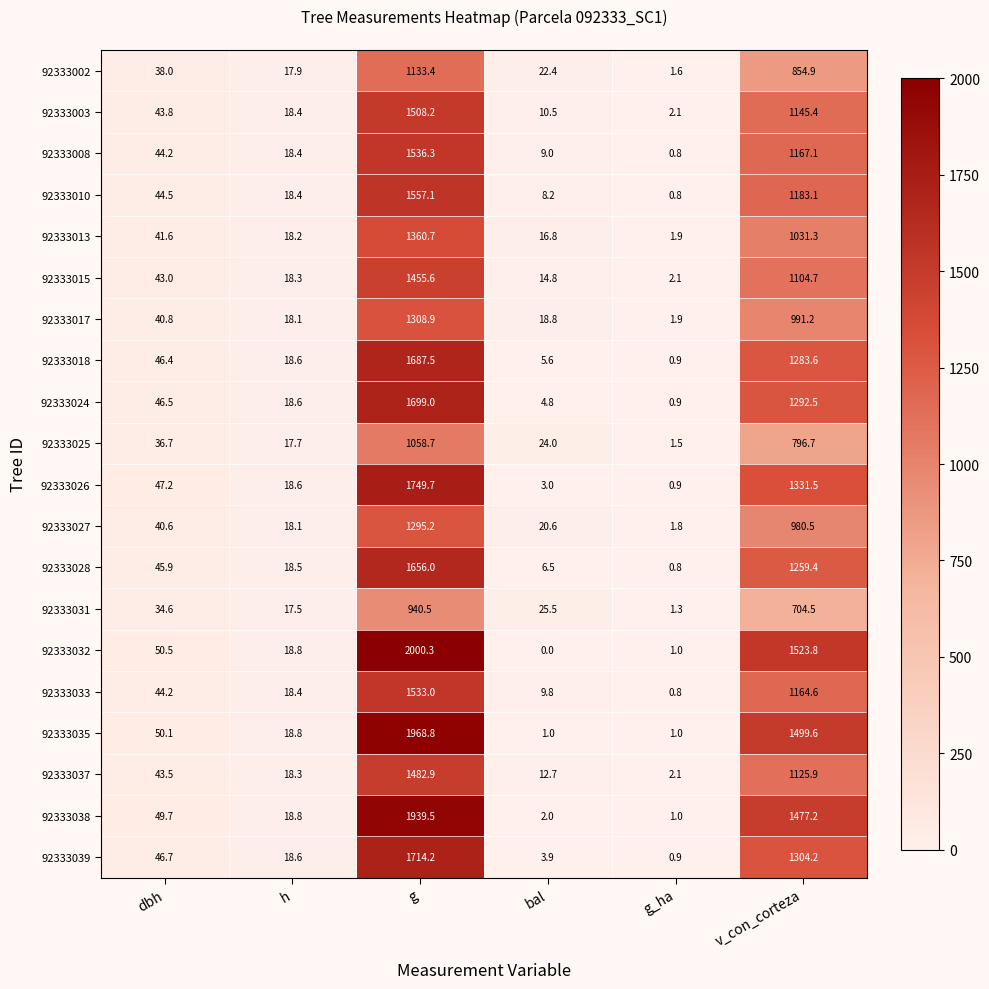

Rank the series at v_con_corteza from lowest to highest value.

92333031, 92333025, 92333002, 92333027, 92333017, 92333013, 92333015, 92333037, 92333003, 92333033, 92333008, 92333010, 92333028, 92333018, 92333024, 92333039, 92333026, 92333038, 92333035, 92333032